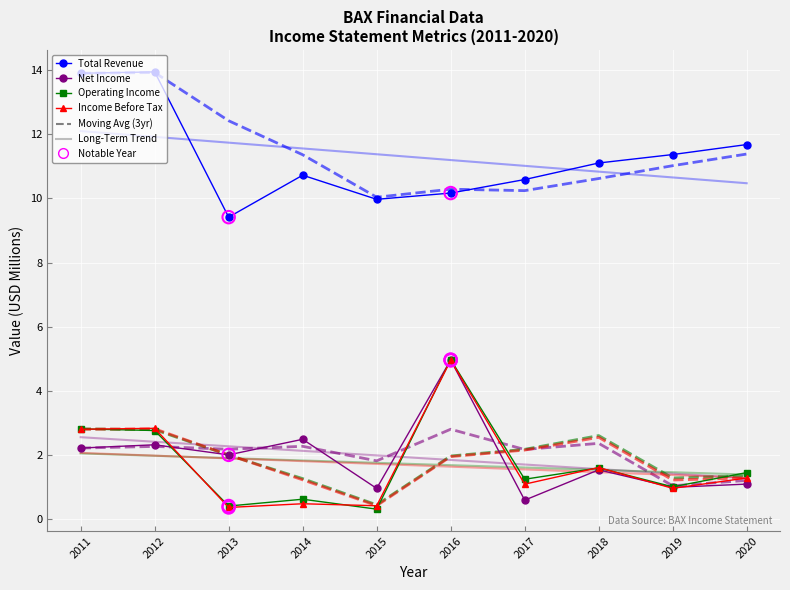

What is the difference between the highest and lowest values at 2015?

11.0